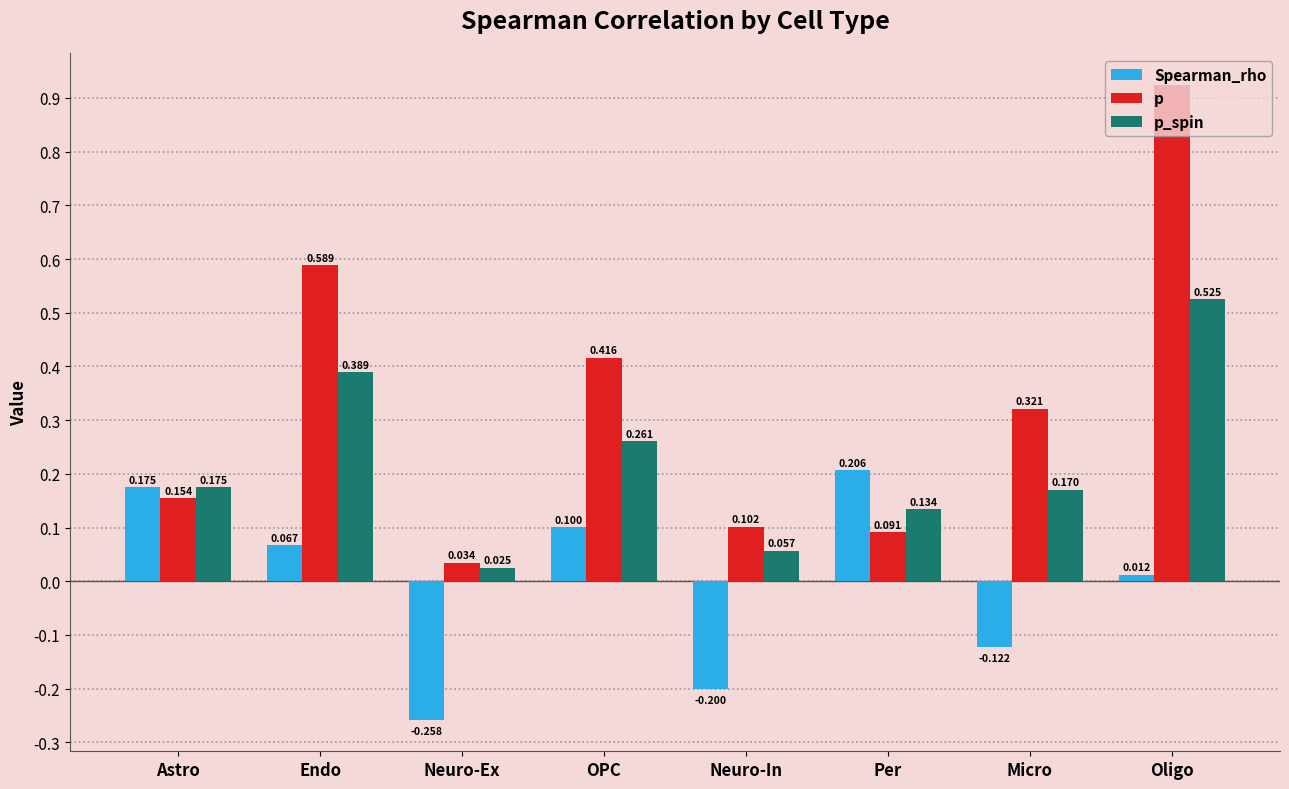

How many groups of bars are there?

8